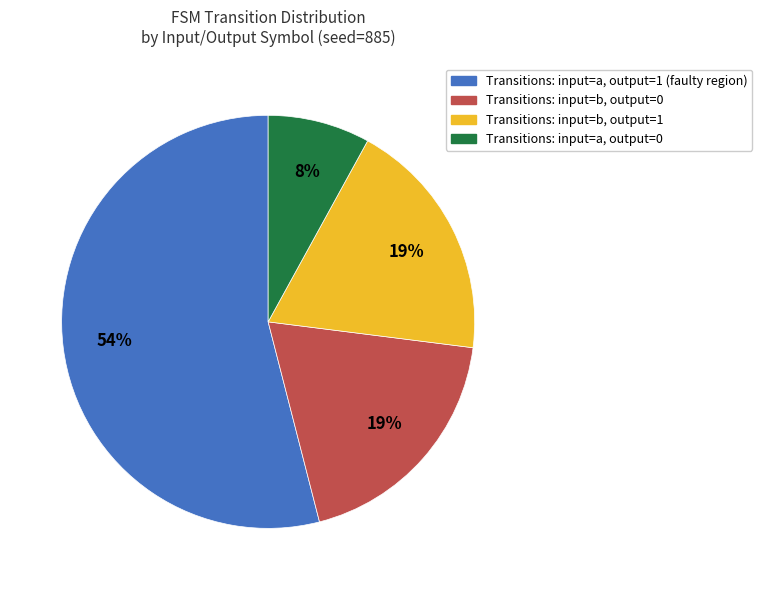

Is there a majority slice in this chart?

Yes